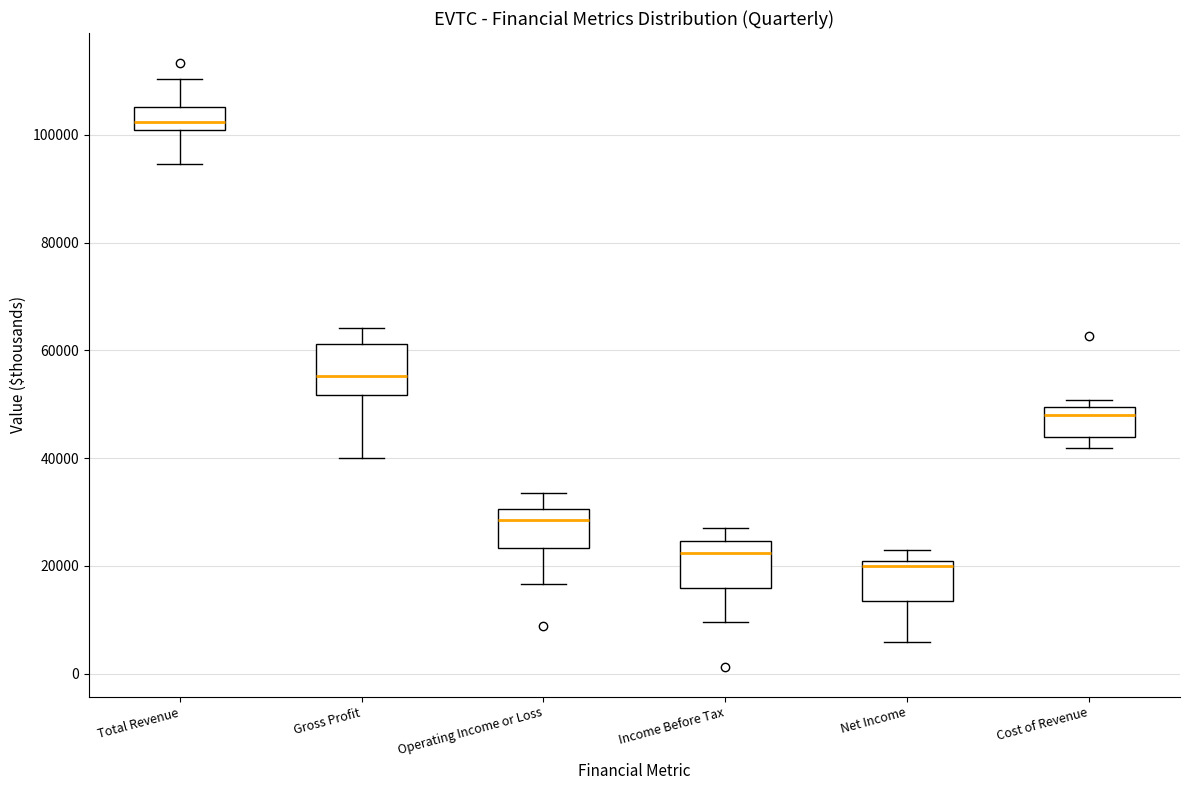

Where is the lower edge of the box for Income Before Tax on the y-axis? The values are not printed on the chart, so give them approximately, as read against the axis.

16000